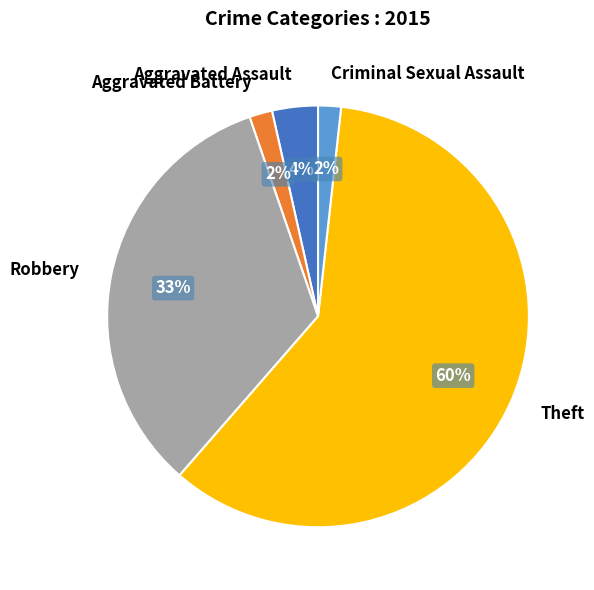

How many slices are in this pie chart?

5